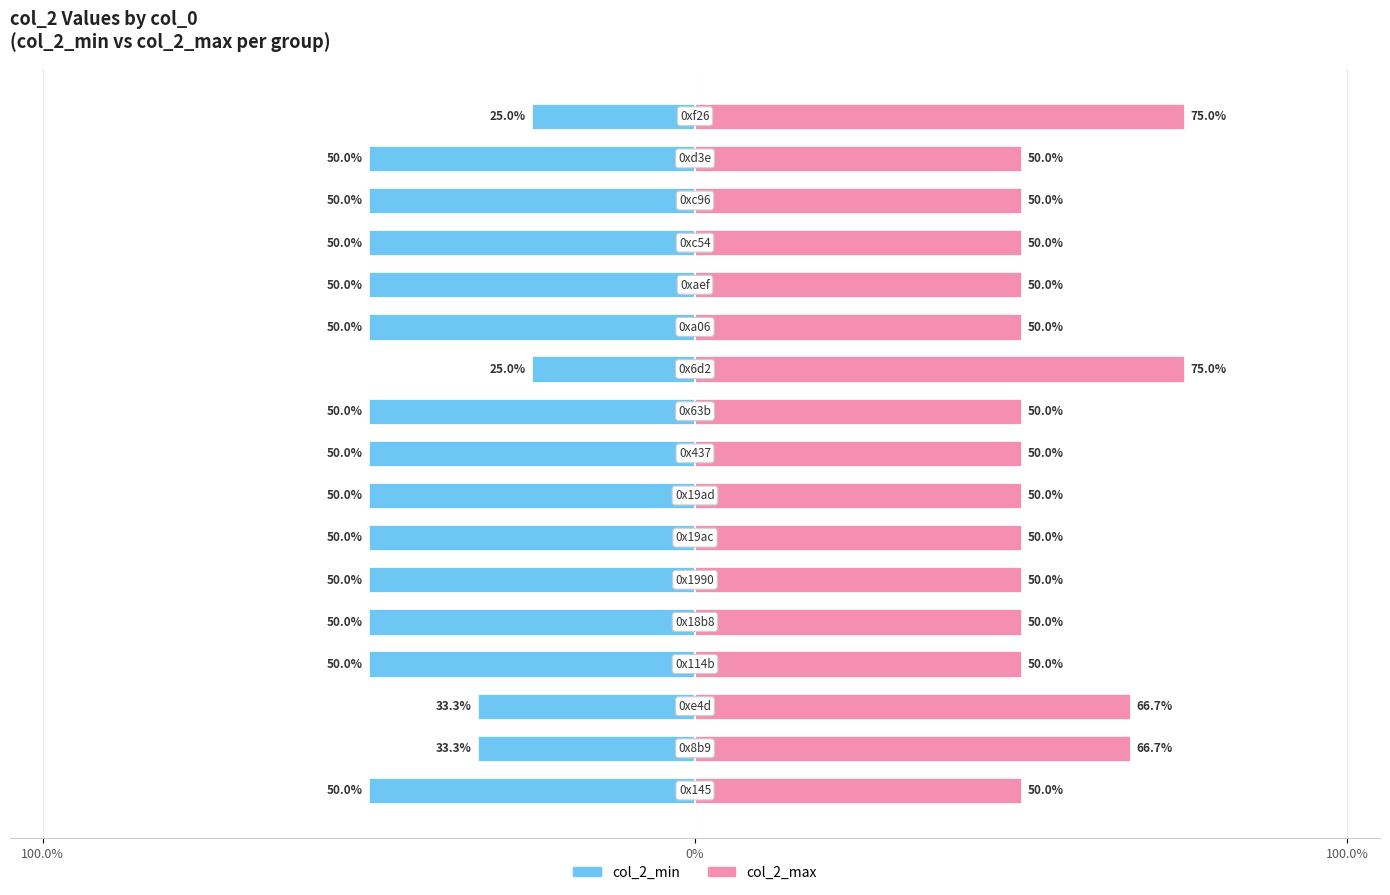

The col_2_min series shows -50.0 at 3. True or false?

True